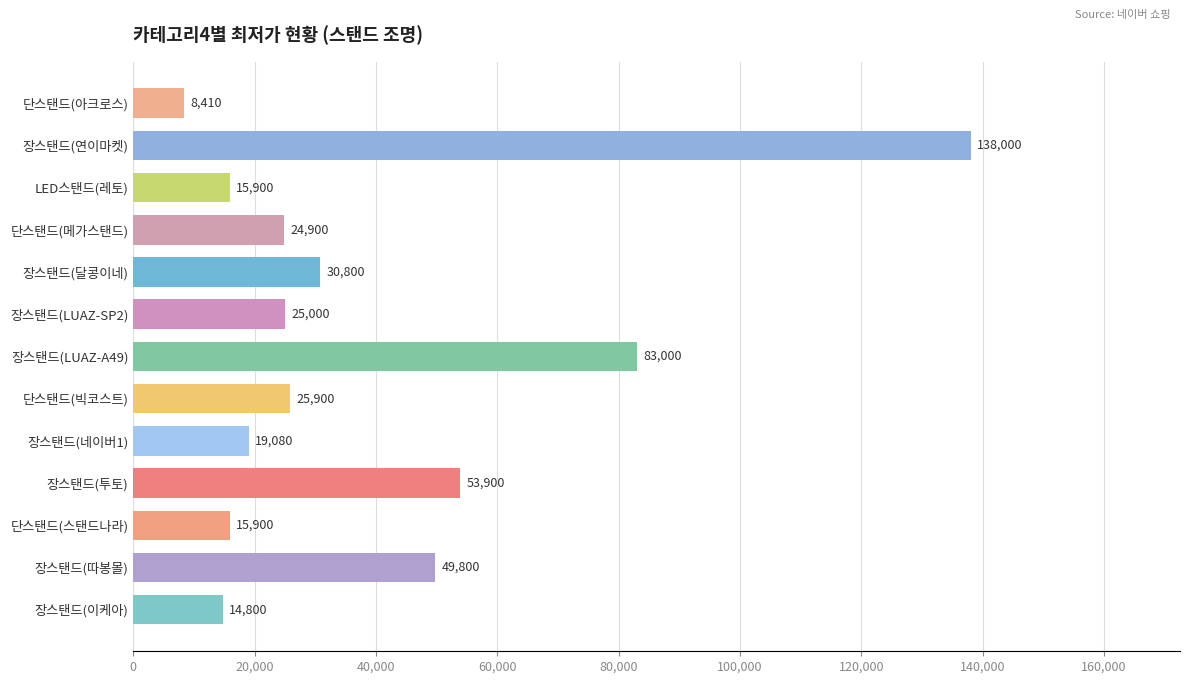

What is the difference between the maximum and second lowest values?

123200